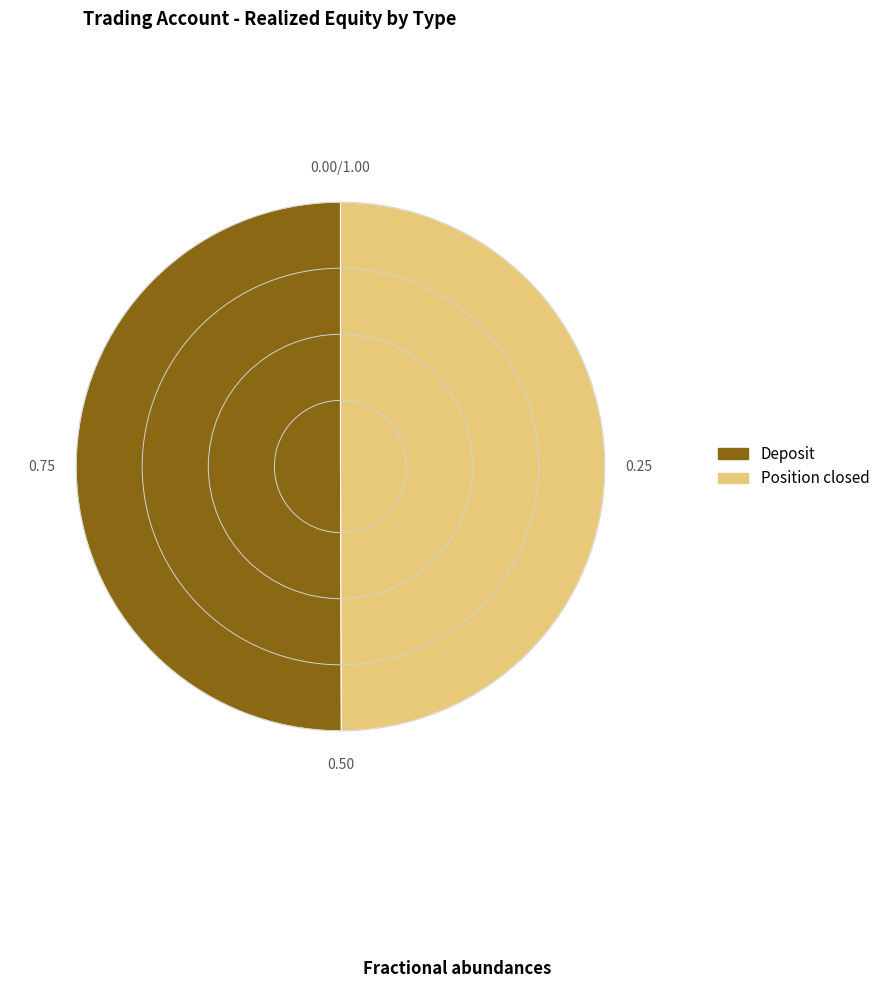

Is Deposit the majority of the pie?

Yes